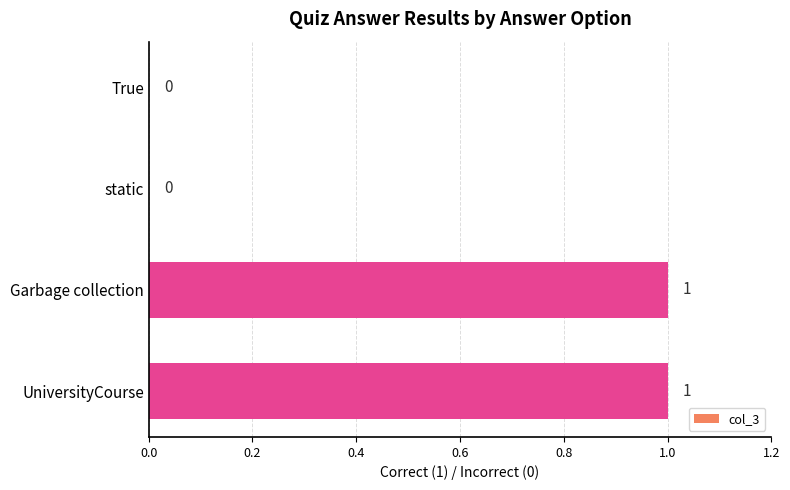

How many distinct data groups are displayed?

1